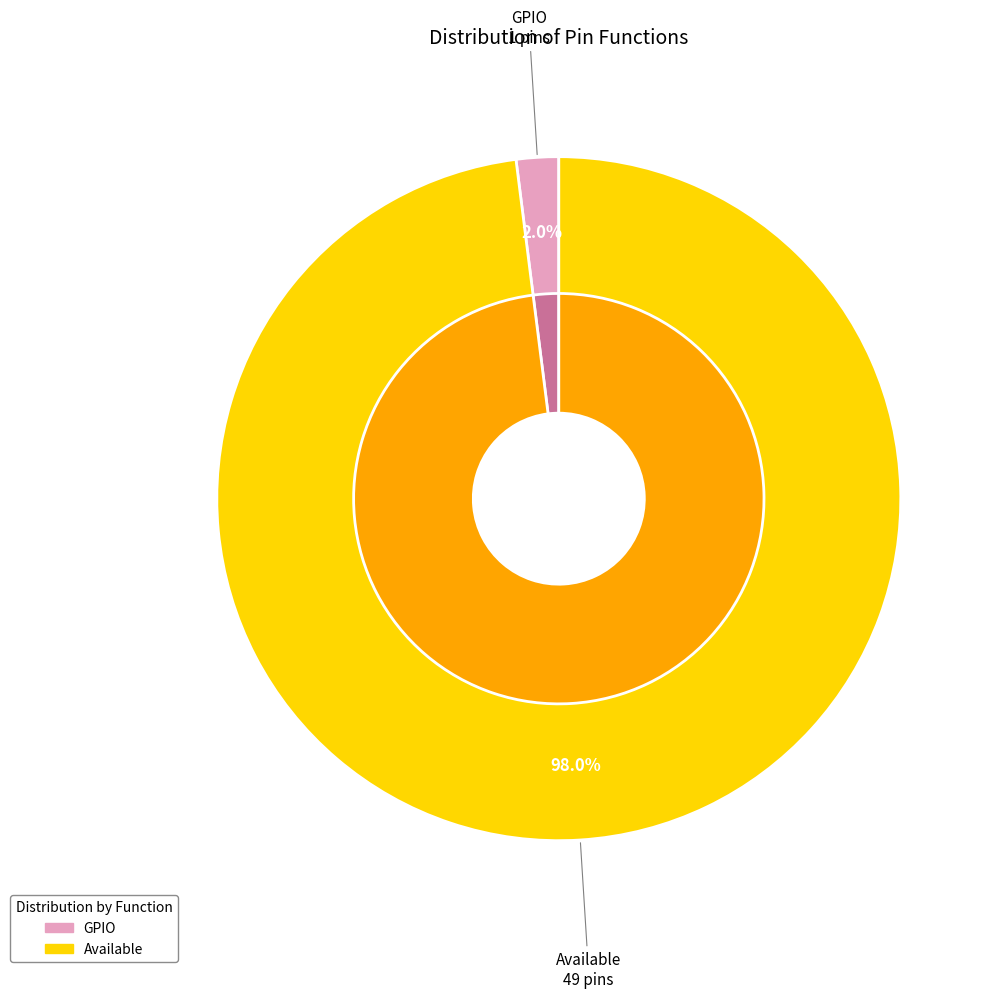

What is the change in value from GPIO to Available?

+48